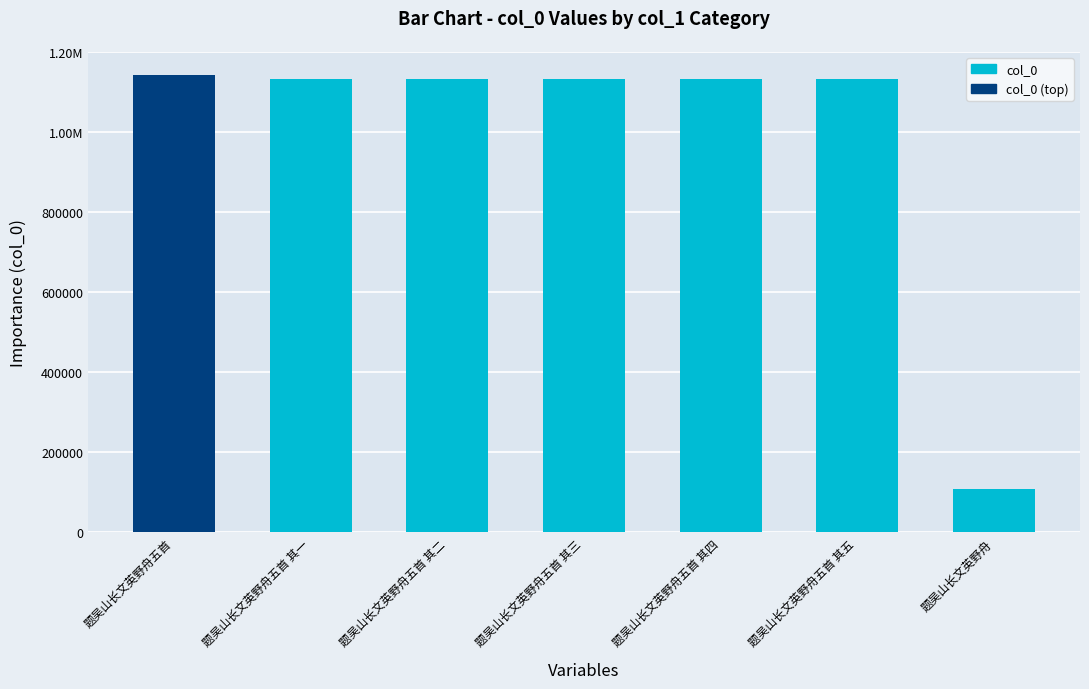

What is the maximum value shown in the chart?

1143991